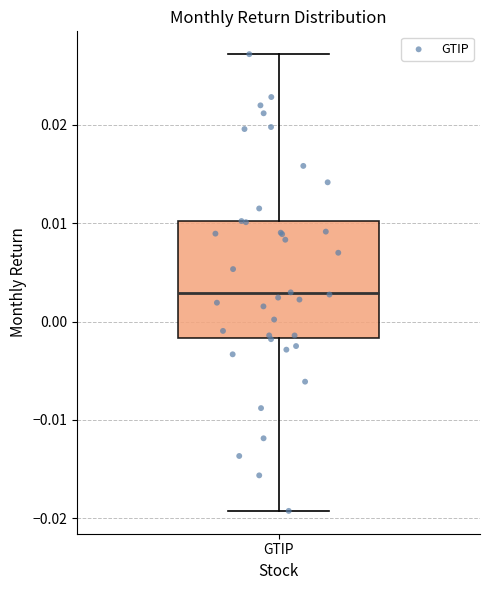

Transcribe this box plot: give where the median line is, the range the box spans, and where the two whiskers end, as read against the y-axis. The values are not printed on the chart, so give them approximately, as read against the axis.

median 0.003, box -0.002 to 0.010, whiskers -0.019 to 0.027